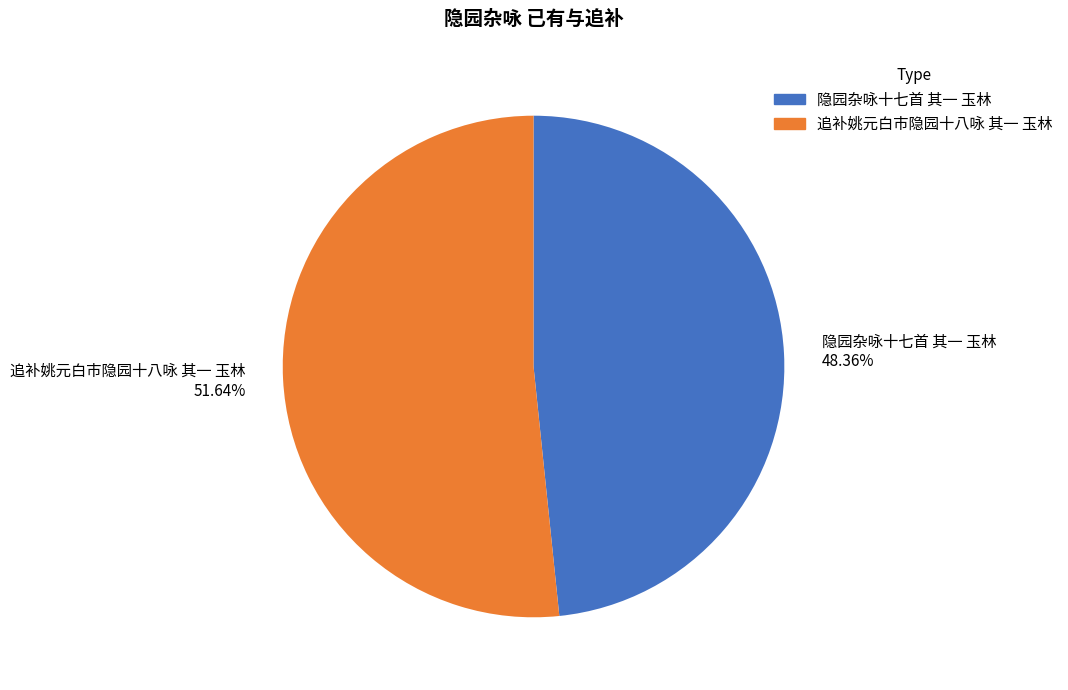

Rank the categories by value from lowest to highest.

隐园杂咏十七首 其一 玉林, 追补姚元白市隐园十八咏 其一 玉林